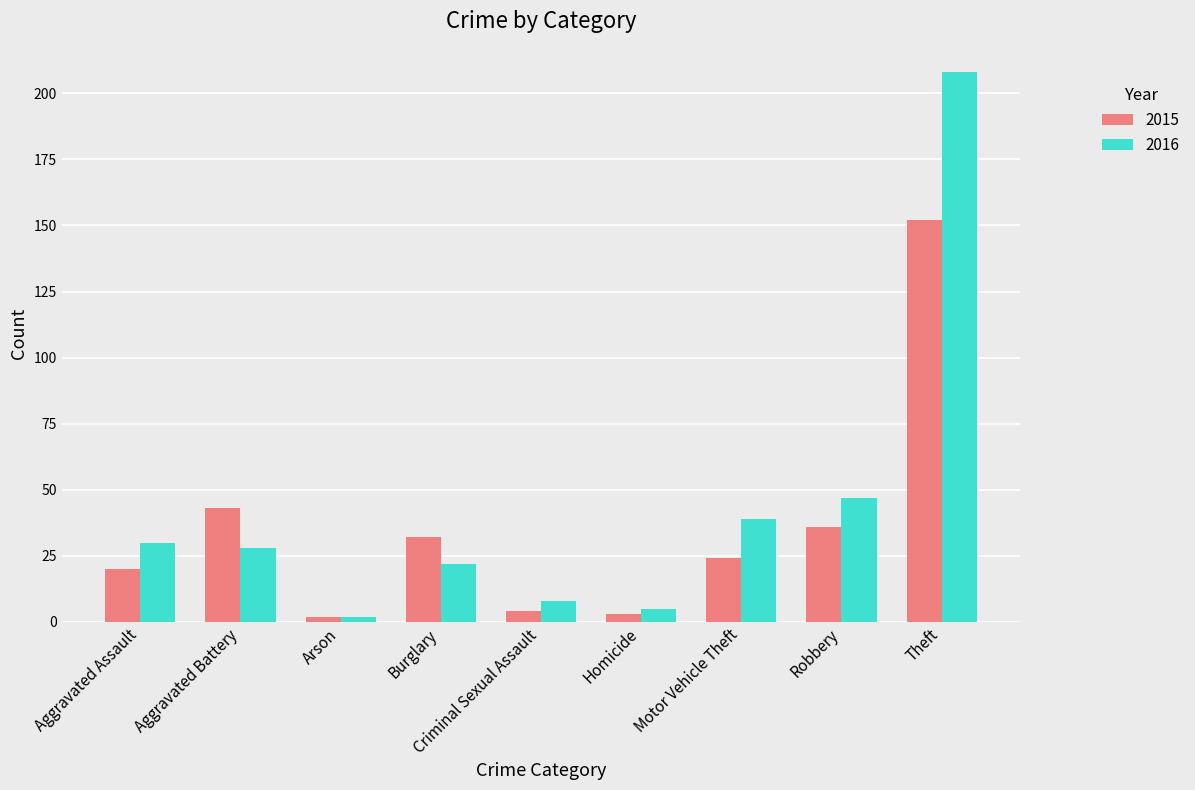

What is the difference between the 2015 values at Burglary and Criminal Sexual Assault?

28